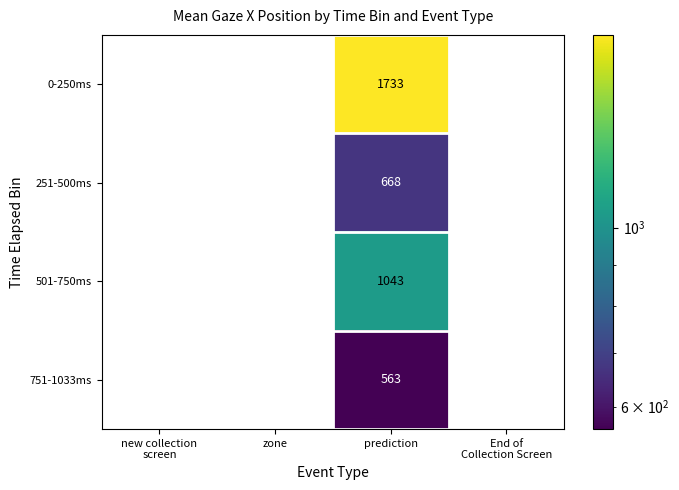

What is the difference between the maximum and minimum values in the 501-750ms series?

1043